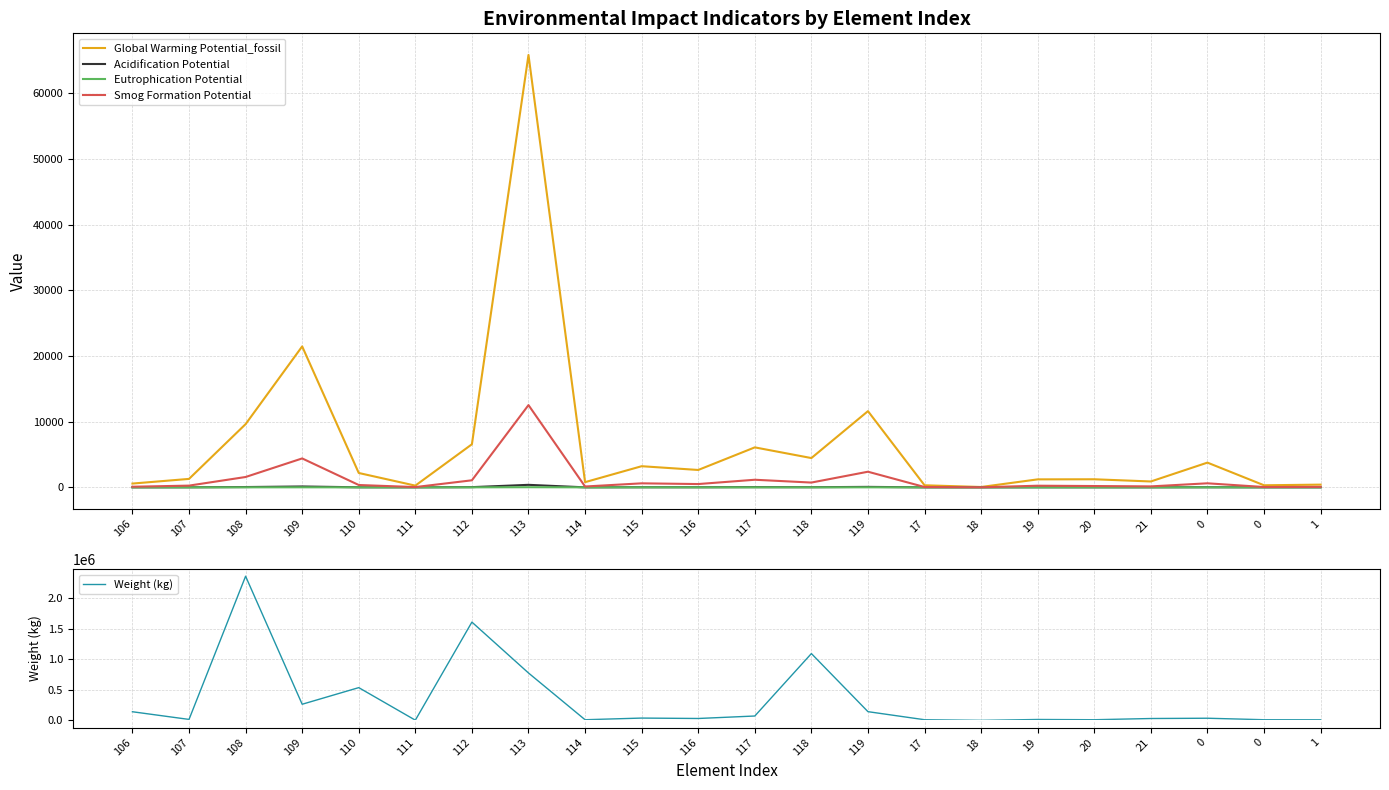

The value of Global Warming Potential_fossil at 114 is 792.3. True or false?

True